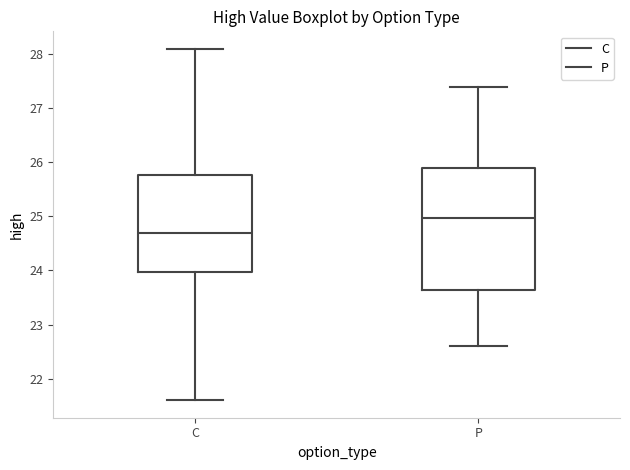

Comparing the boxes themselves (not the whiskers), which one is the tallest?

P